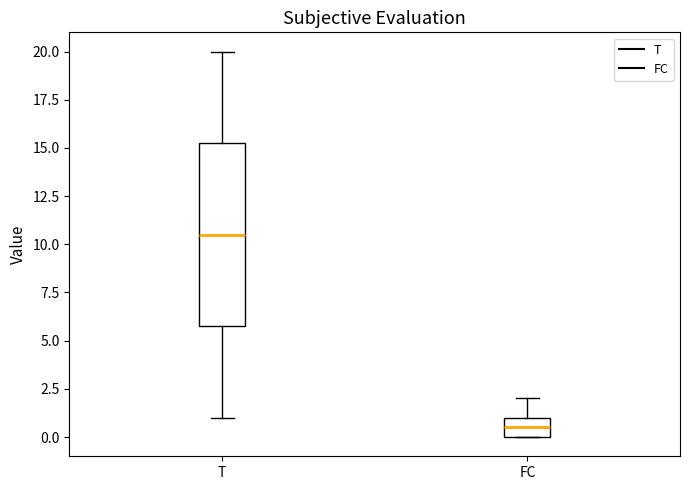

Which box's median line is the highest?

T